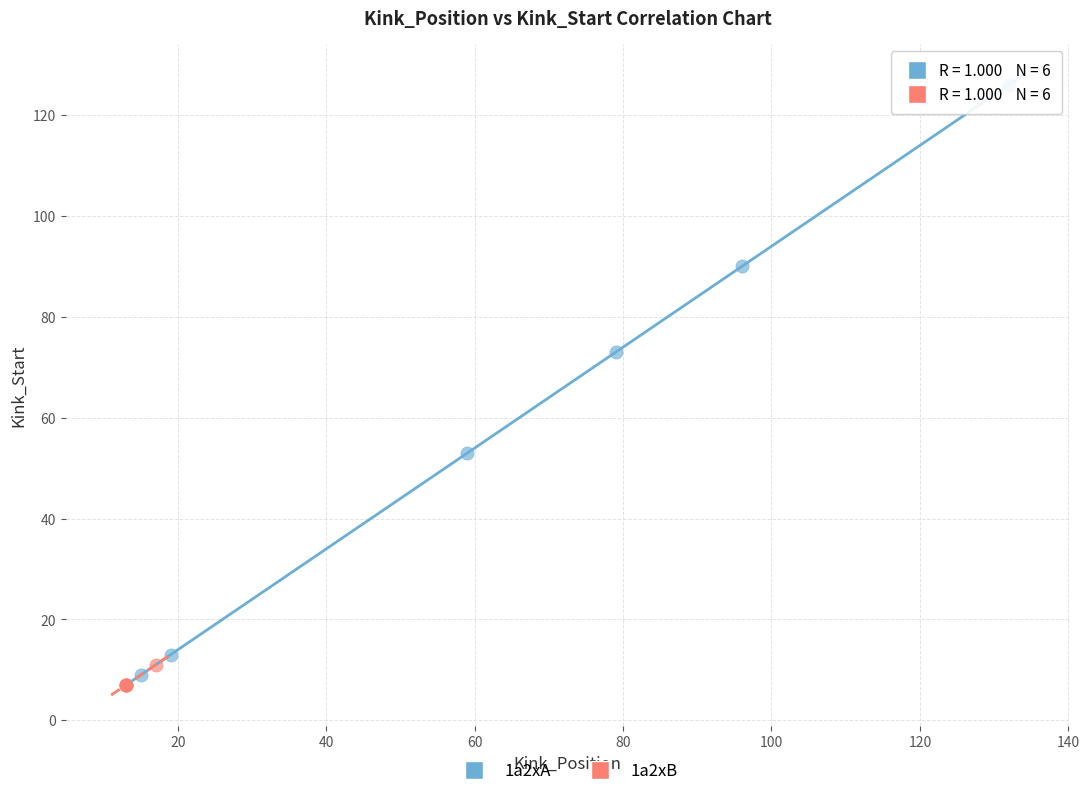

Which series reaches the minimum Y coordinate?

1a2xB